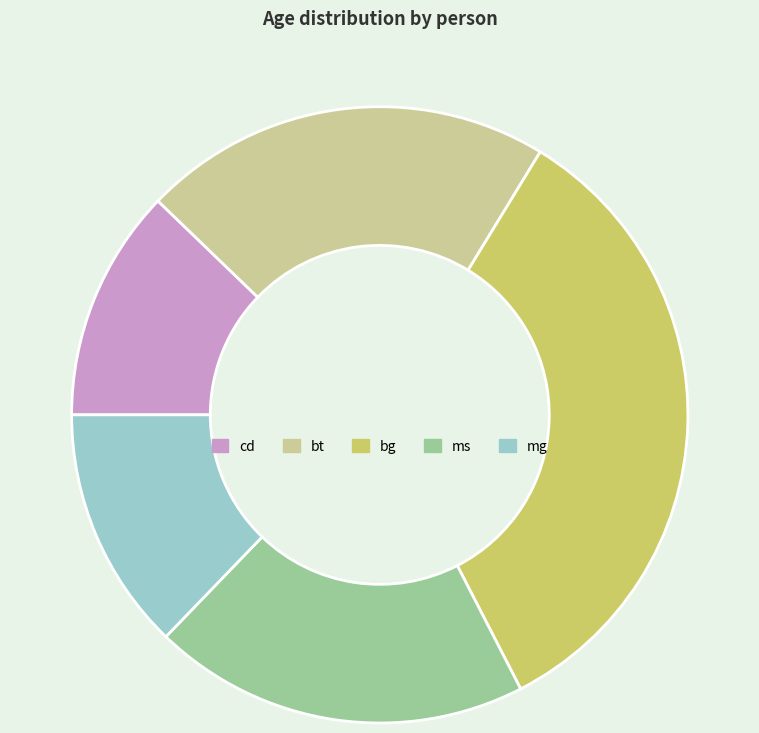

What is the ratio of the value at bt to the value at mg?

1.7